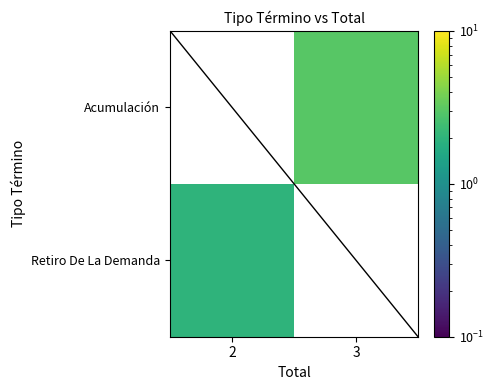

What is the difference between the maximum and minimum values in the diagonal series?

2.0